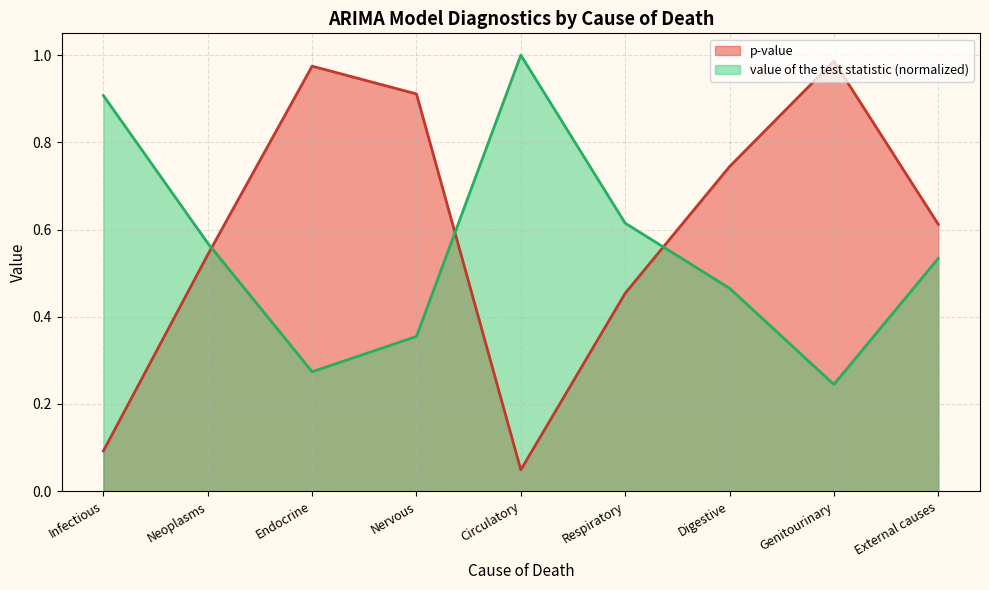

Is the value of p-value at Circulatory greater than the value of value of the test statistic at External causes?

No